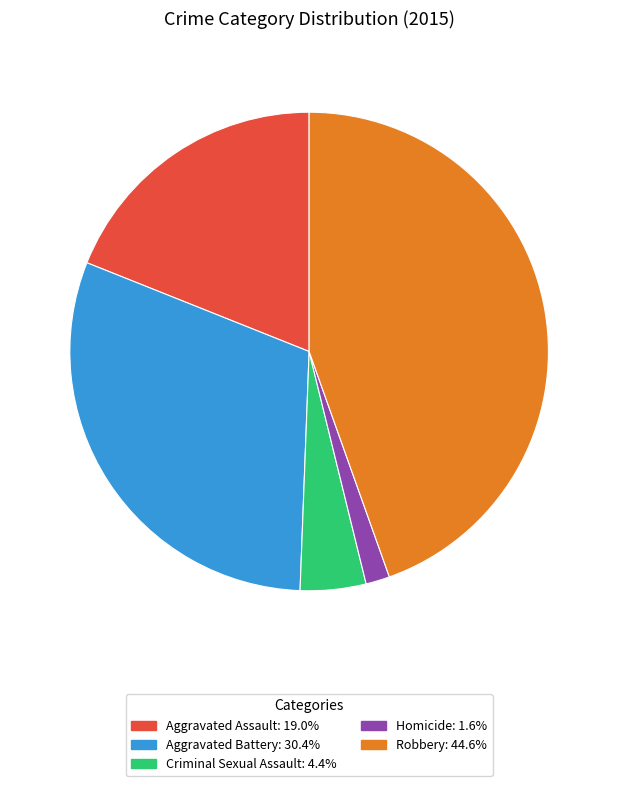

Is there any slice that represents more than half of the pie?

No